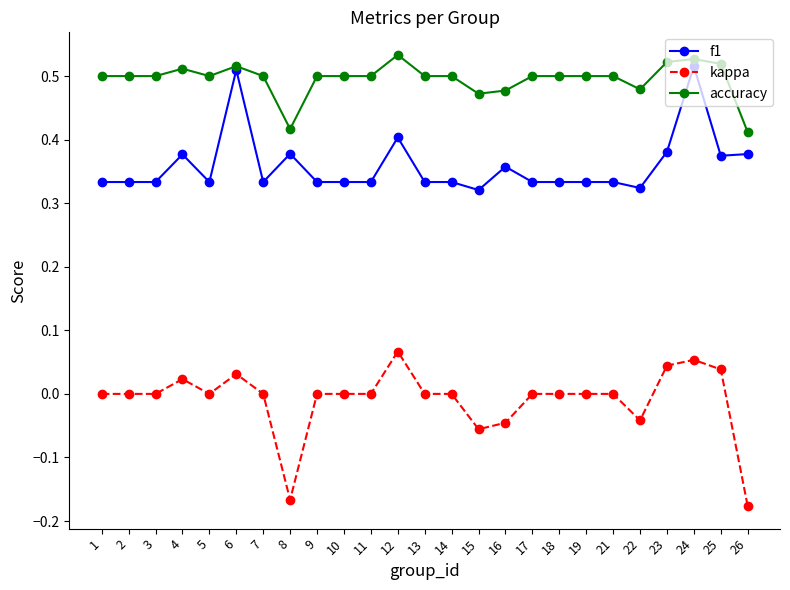

Which series has the widest spread of values?

kappa